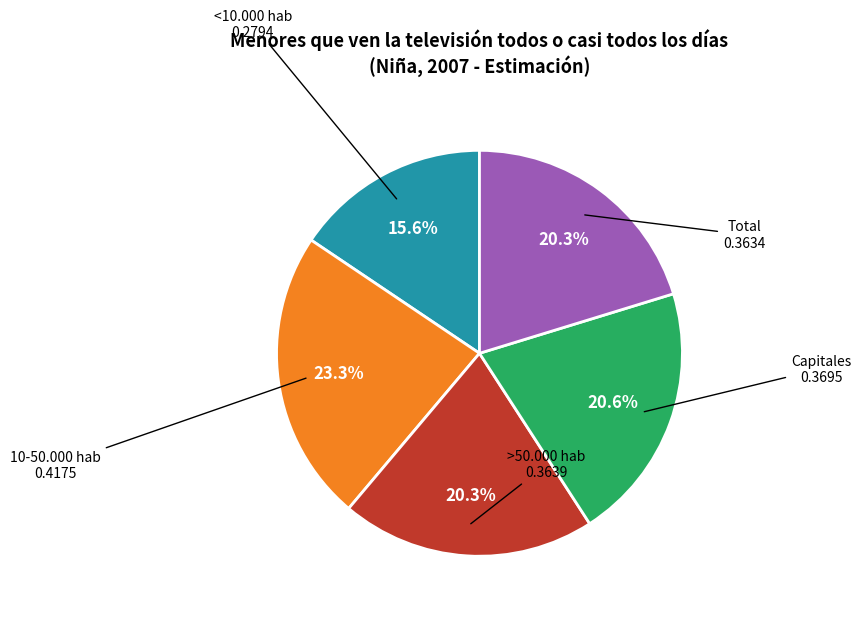

To the nearest percent, what is the difference between the largest and smallest slice percentages?

8%